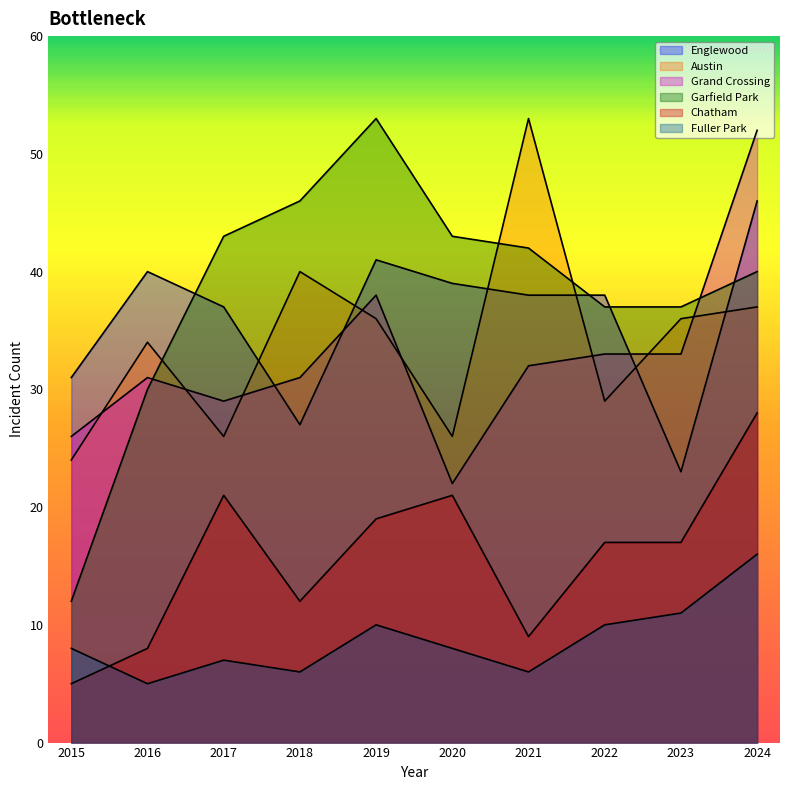

True or false: Englewood and Chatham cross at least once.

False